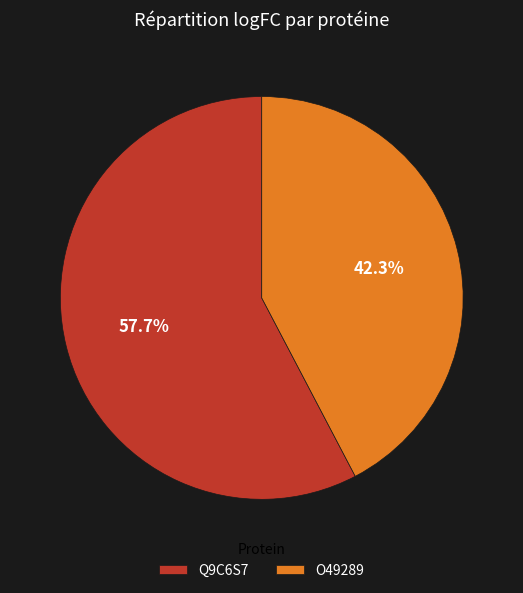

Which slice is the smallest?

O49289